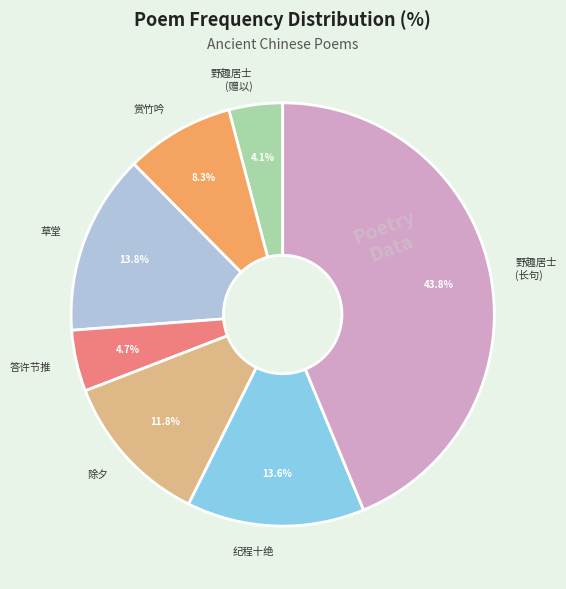

Count the number of slices in the pie.

7